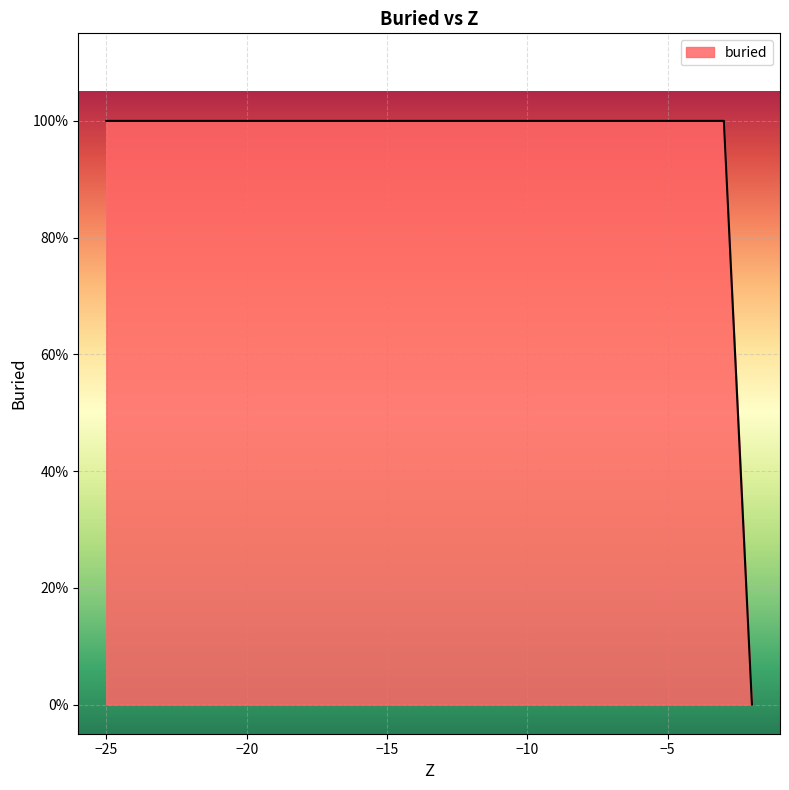

Count the number of data series in this chart.

1